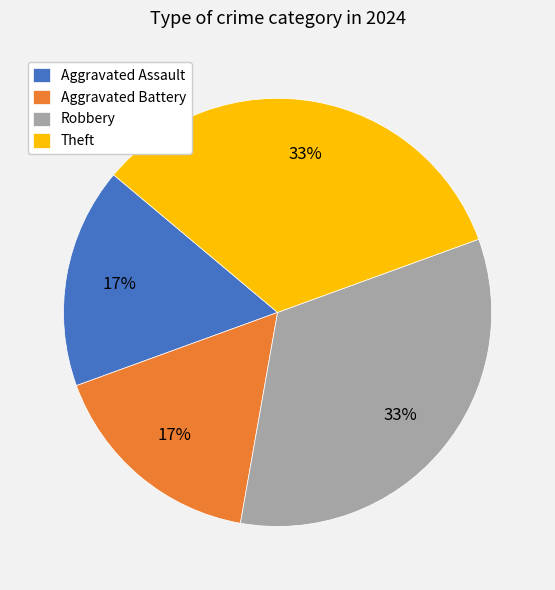

To the nearest percent, what is the average slice percentage?

25%